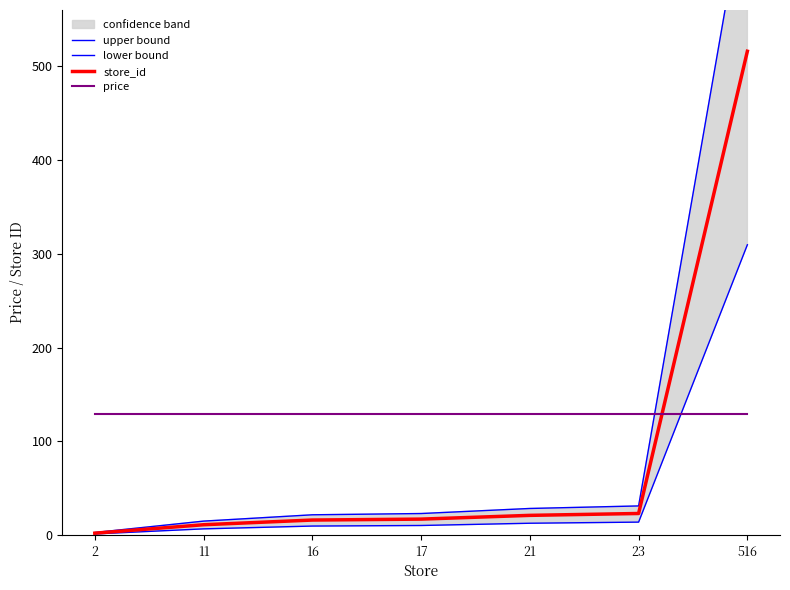

What is the sum of the store_id values at 16 and 21?

37